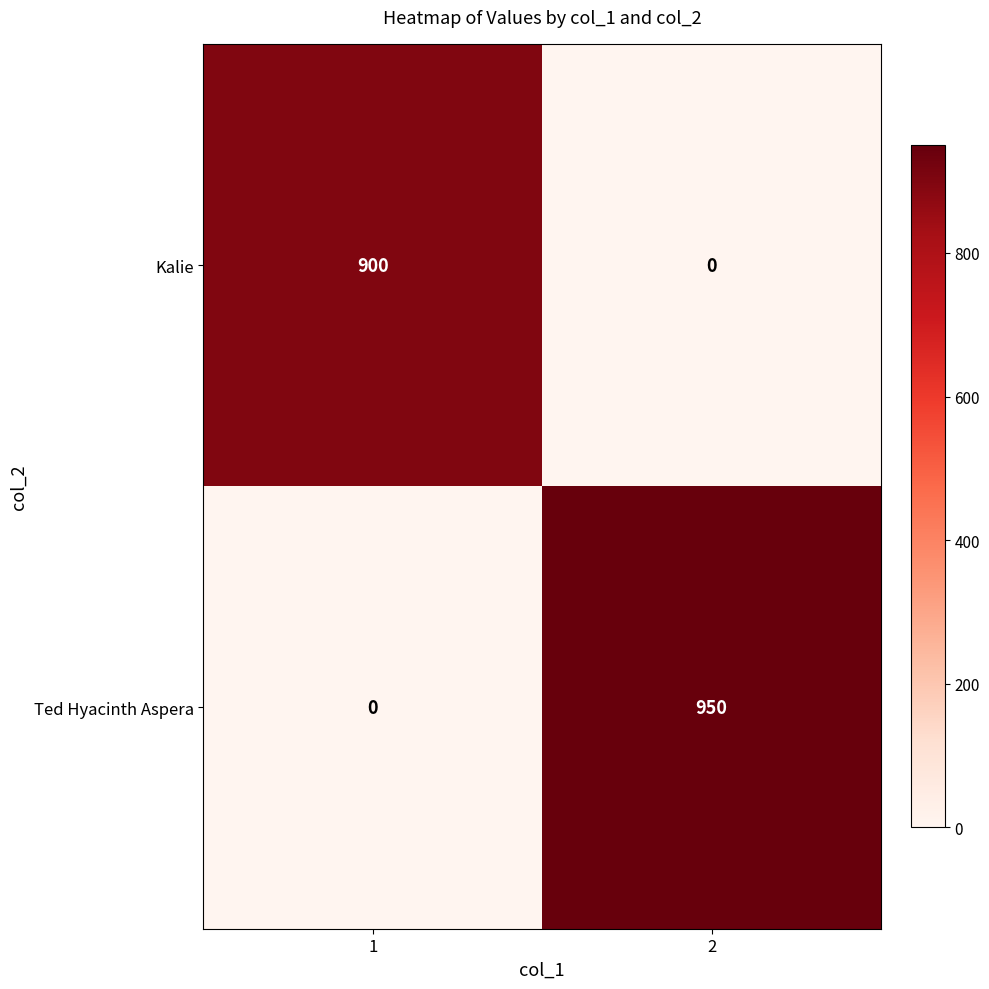

Is it true that Kalie equals 0 at 2?

True